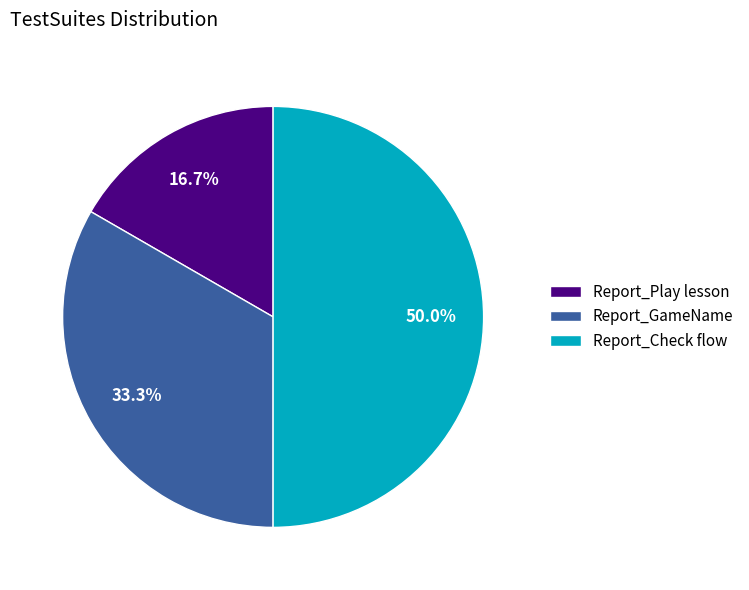

Count the number of slices in the pie.

3